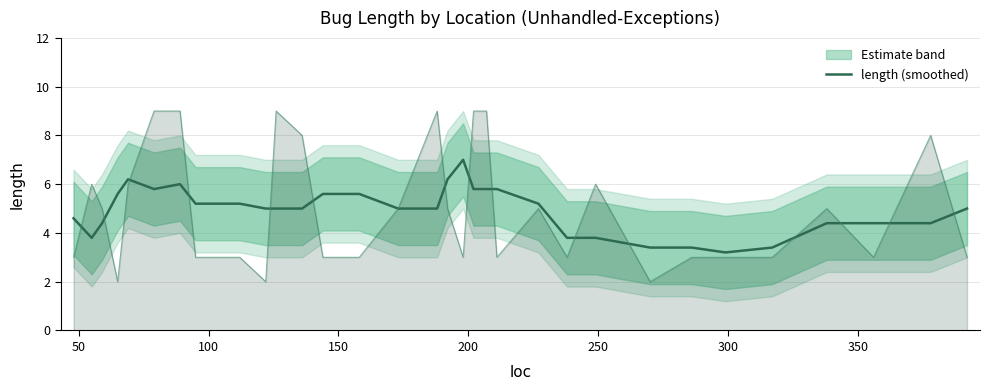

What is the minimum value for length (smoothed)?

3.2